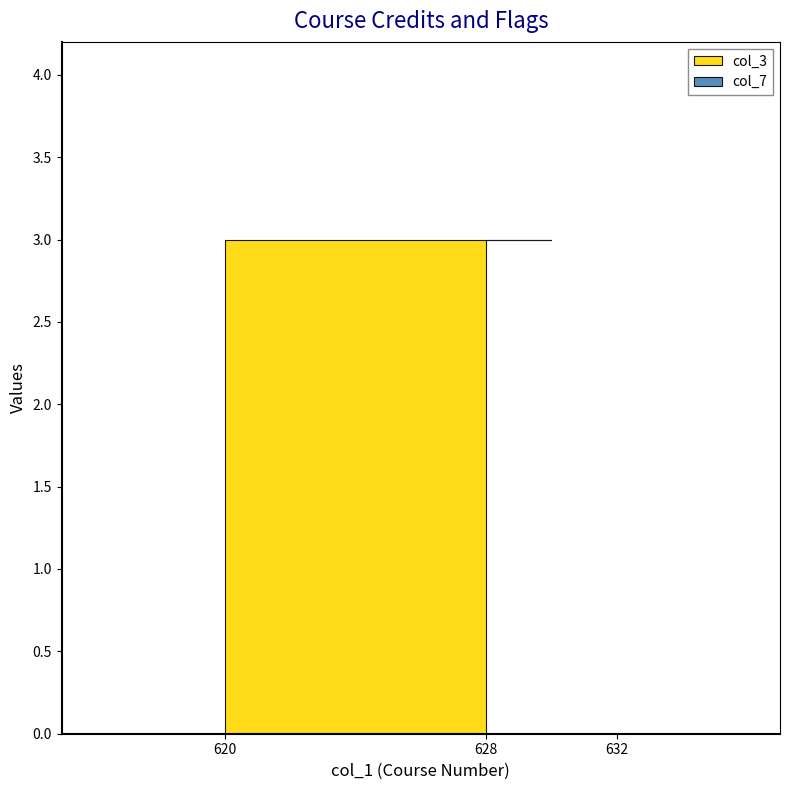

What is the average value of the col_3 series?

3